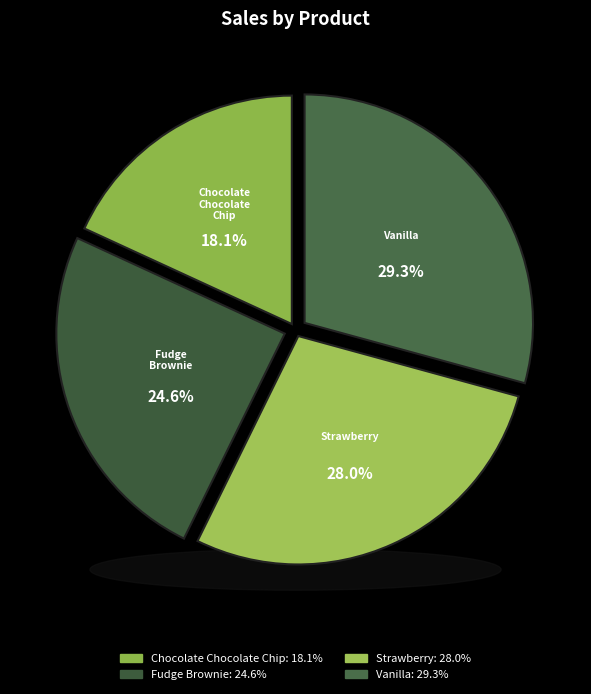

To the nearest percent, what portion does Fudge Brownie represent?

25%